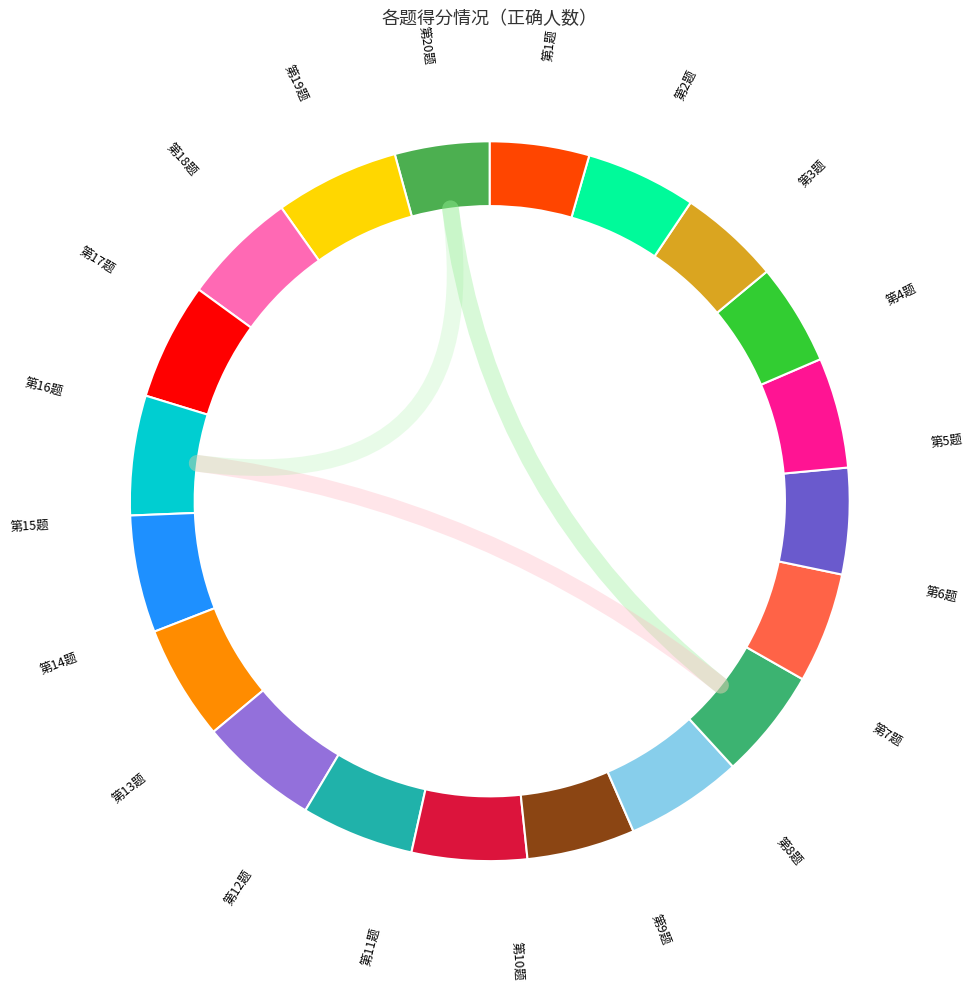

How many segments does this pie chart have?

20